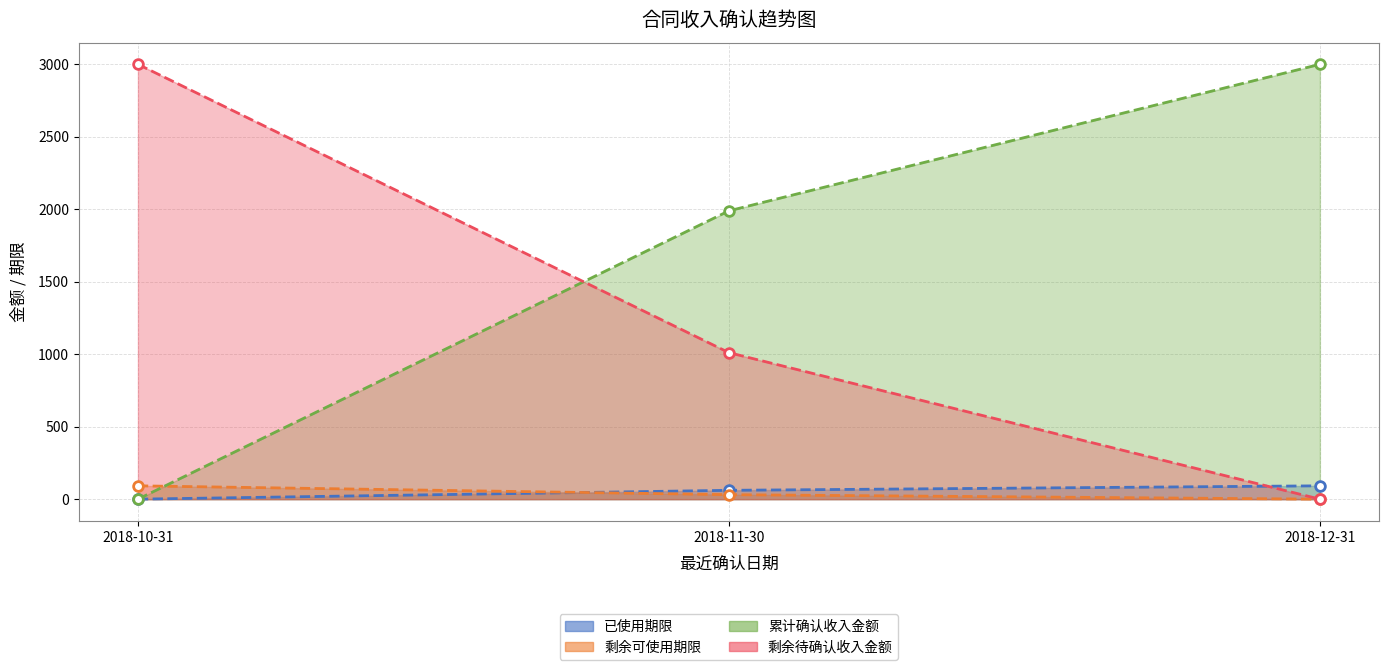

Which series has the largest total across all categories?

累计确认收入金额